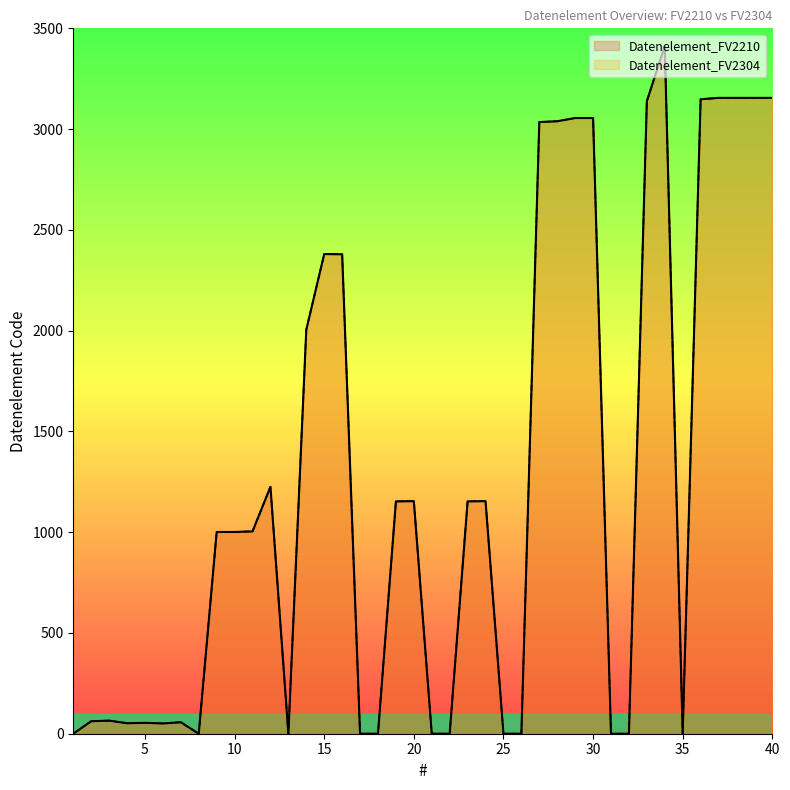

What is the difference between the second highest and second lowest values in the Datenelement_FV2210 series?

3155